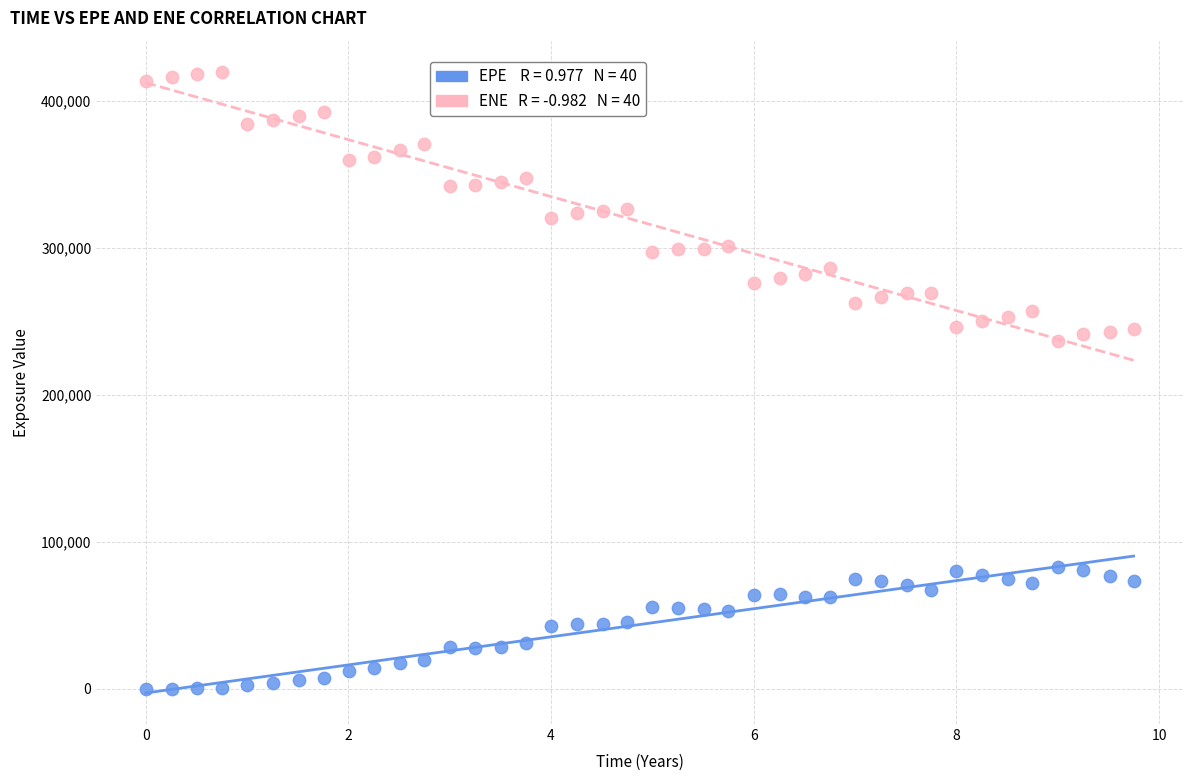

Across all data points, what is the range of X values (max minus min)?

9.7